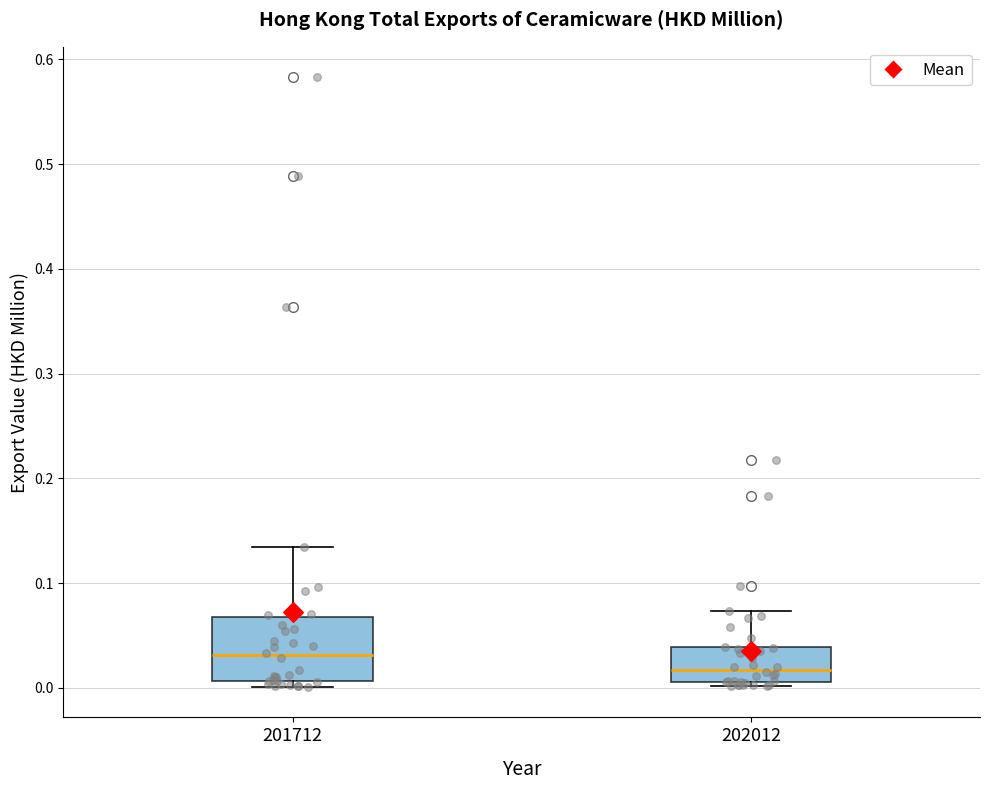

Reading left to right, read every box against the y-axis: the position of its median line, the range the box covers, and the ends of its whiskers. The values are not printed on the chart, so give them approximately, as read against the axis.

201712: median 0.03, box 0.01 to 0.07, whiskers 0.00 to 0.14
202012: median 0.02, box 0.01 to 0.04, whiskers 0.00 to 0.07